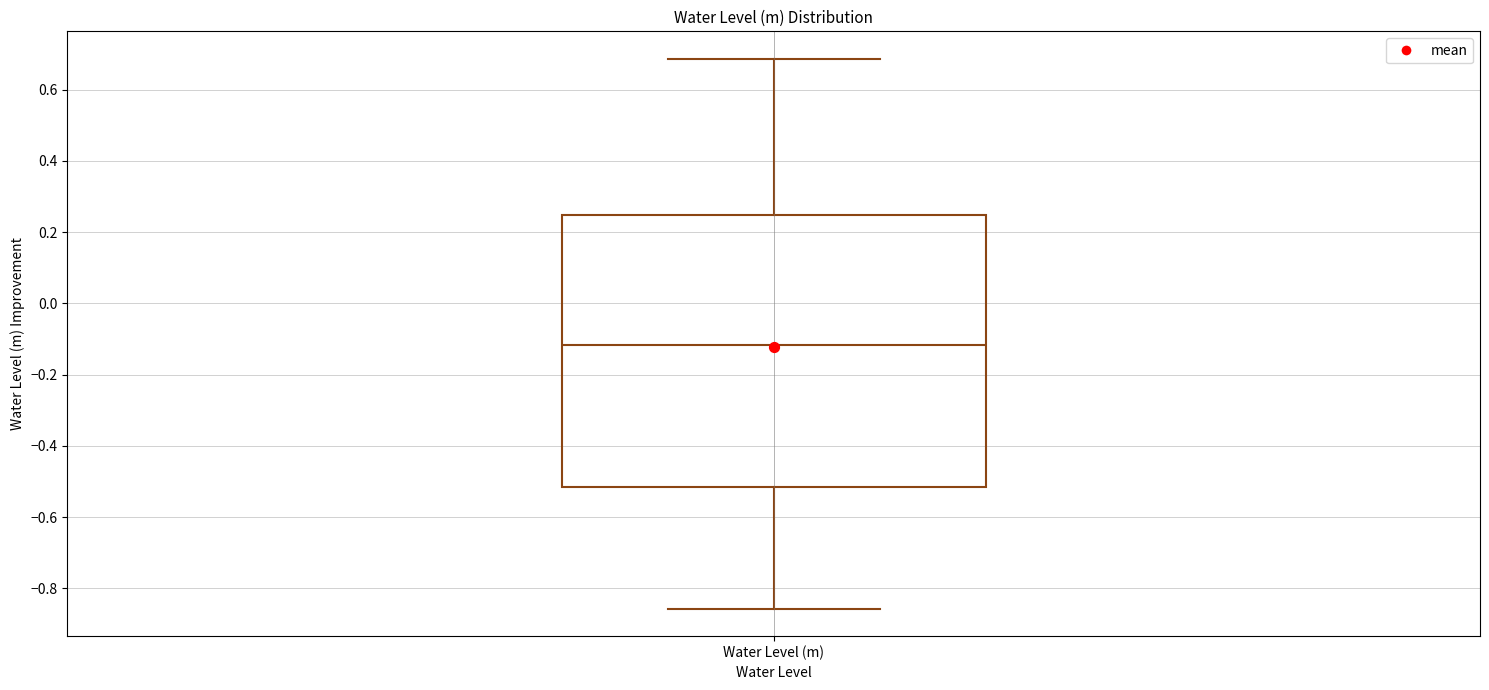

Transcribe this box plot: give where the median line is, the range the box spans, and where the two whiskers end, as read against the y-axis. The values are not printed on the chart, so give them approximately, as read against the axis.

median -0.12, box -0.52 to 0.24, whiskers -0.86 to 0.68